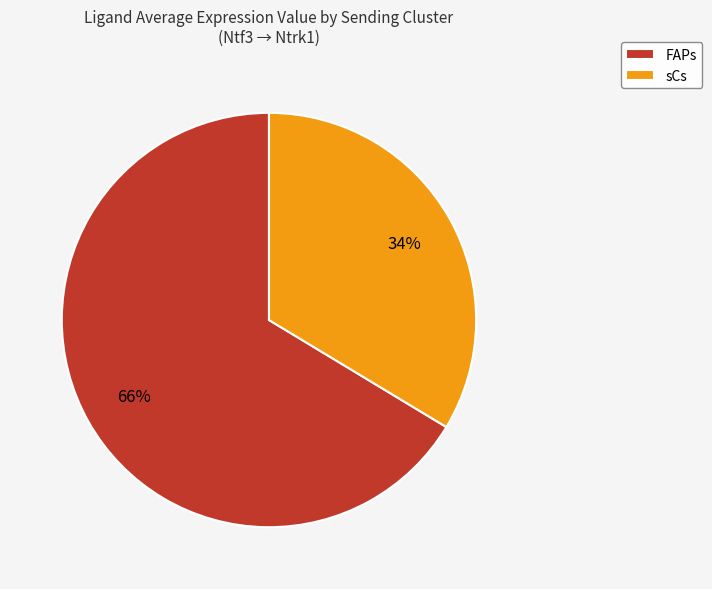

The sCs slice represents 26% of the pie. True or false?

False